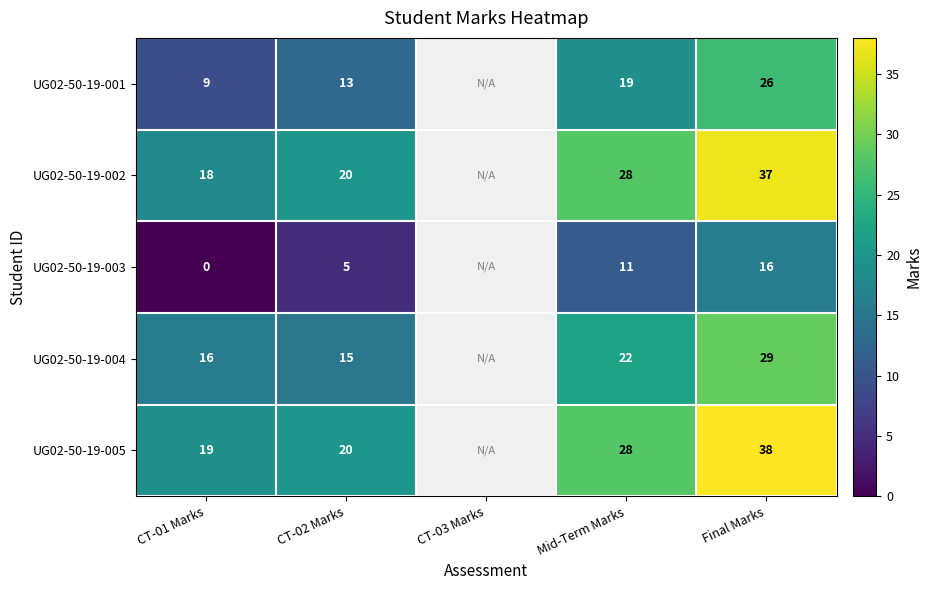

Which series changed the most between CT-01 Marks and CT-02 Marks?

UG02-50-19-003